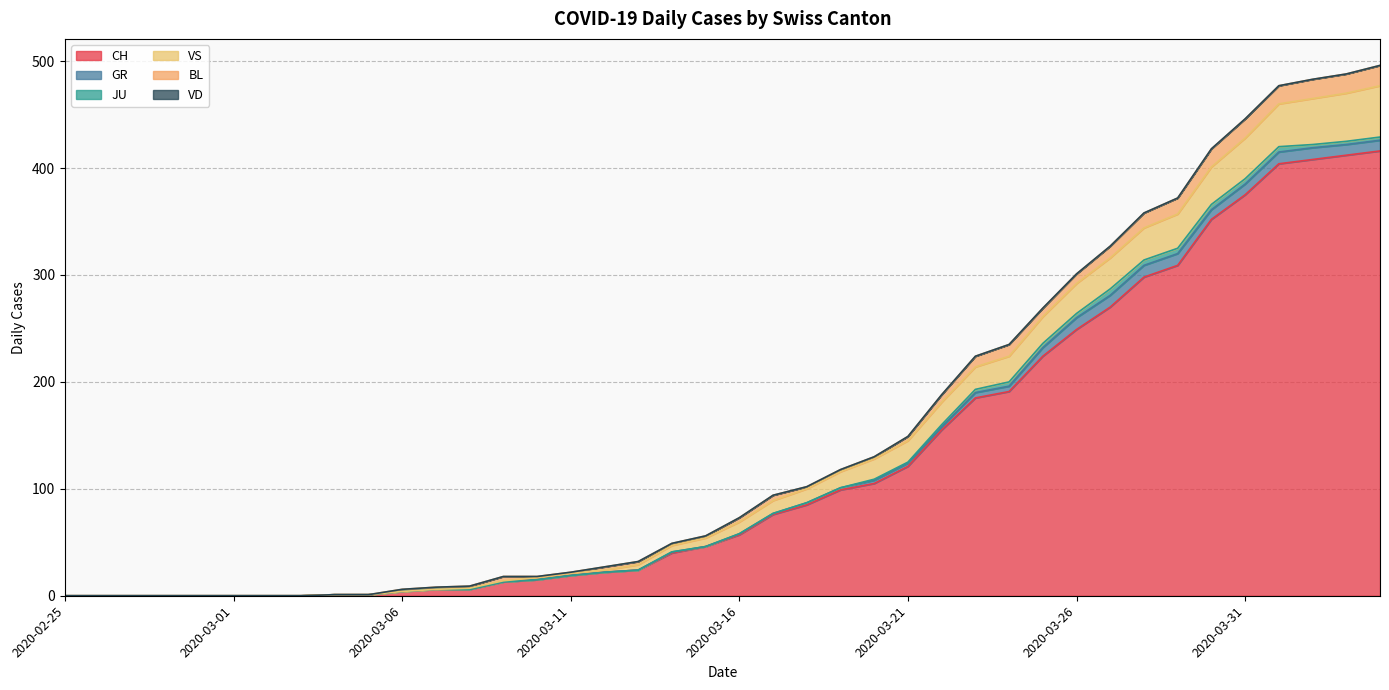

At which label does BL reach its minimum?

2020-02-25